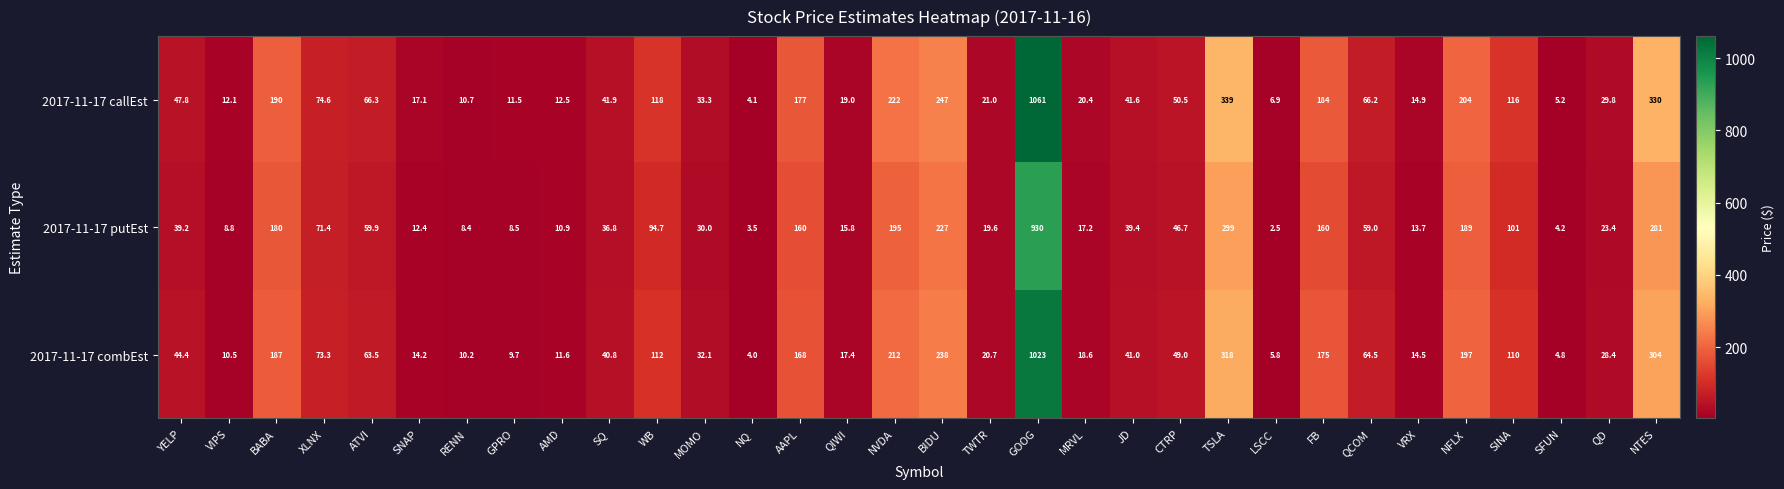

Which series has the widest spread of values?

2017-11-17 callEst